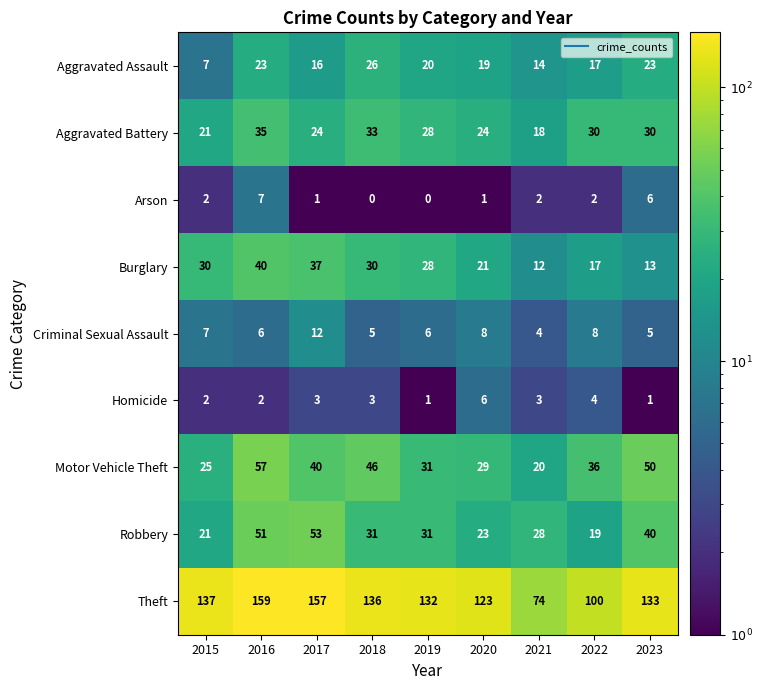

How many Homicide values are between 2 and 3?

5